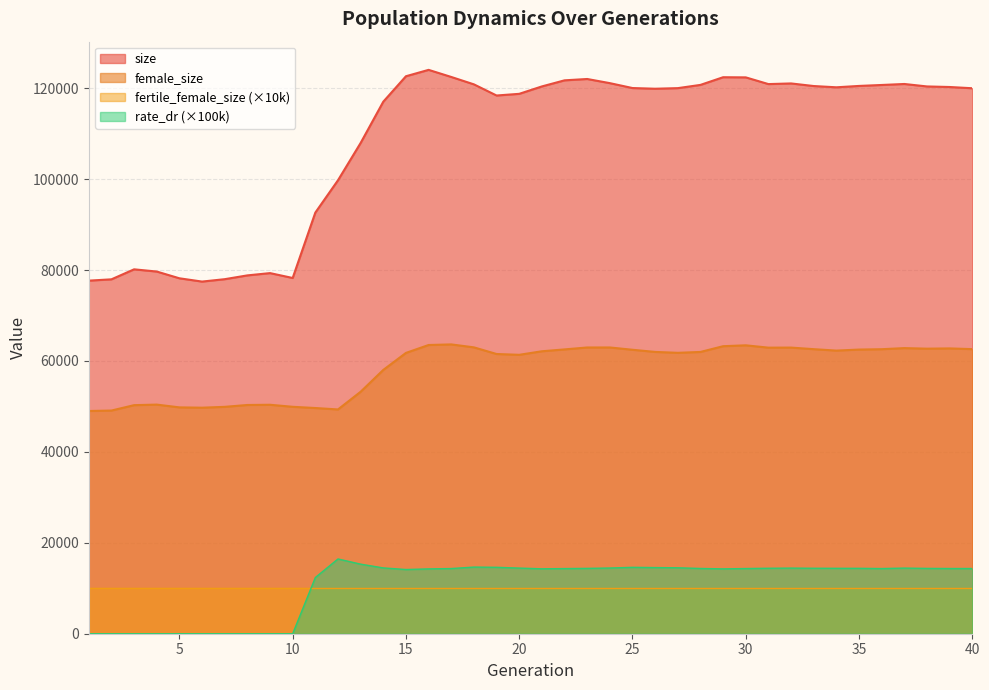

What are all the series names shown in the legend?

size, female_size, fertile_female_size (×10k), rate_dr (×100k)